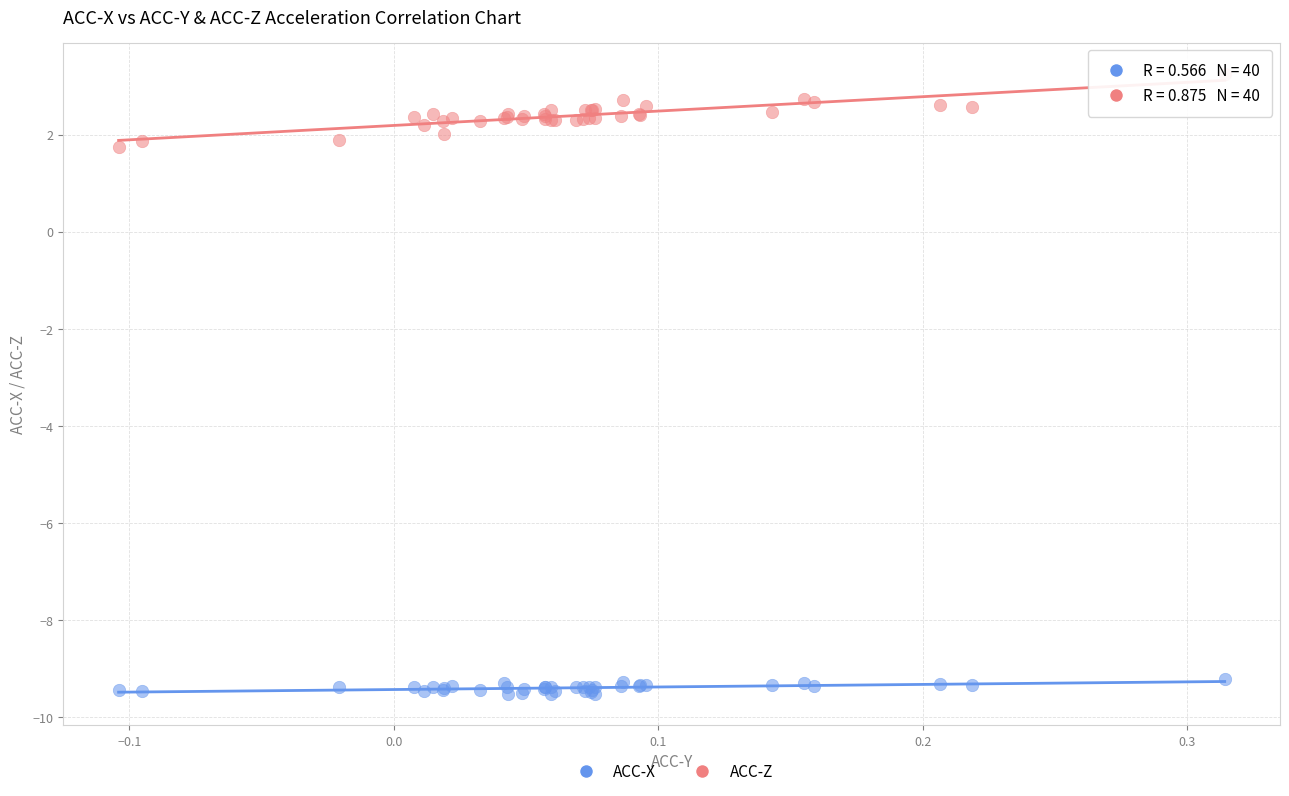

Which series has the widest spread of Y values?

ACC-Z